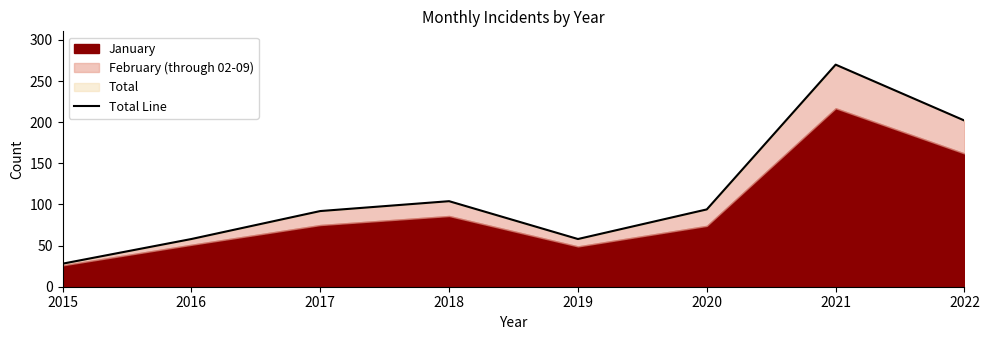

List the labels in order of value, largest first.

2021, 2022, 2018, 2020, 2017, 2016, 2019, 2015